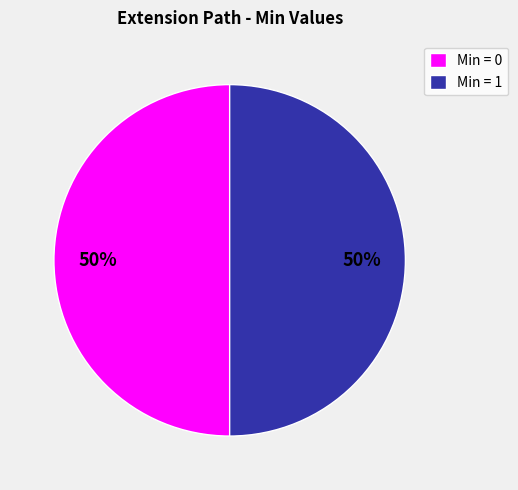

To the nearest percent, what is the average slice percentage?

50%